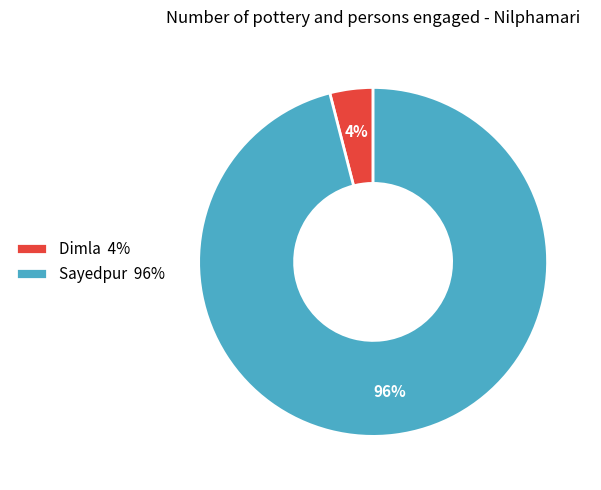

True or false: Dimla 4% accounts for 4% of the total.

True